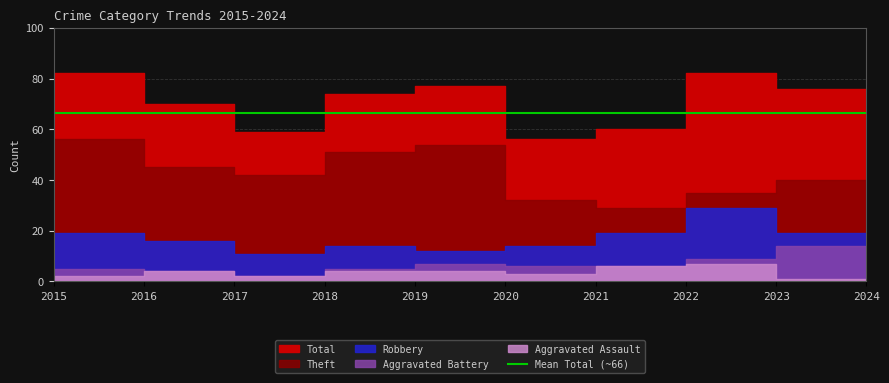

Does the chart have visible grid lines?

Yes